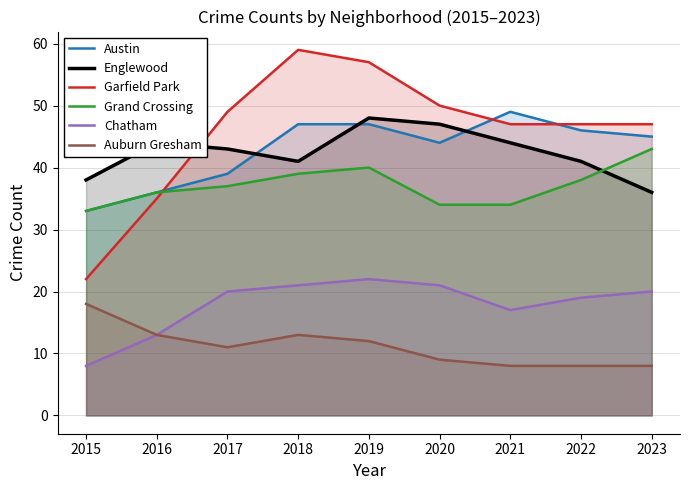

Does the chart have visible grid lines?

Yes